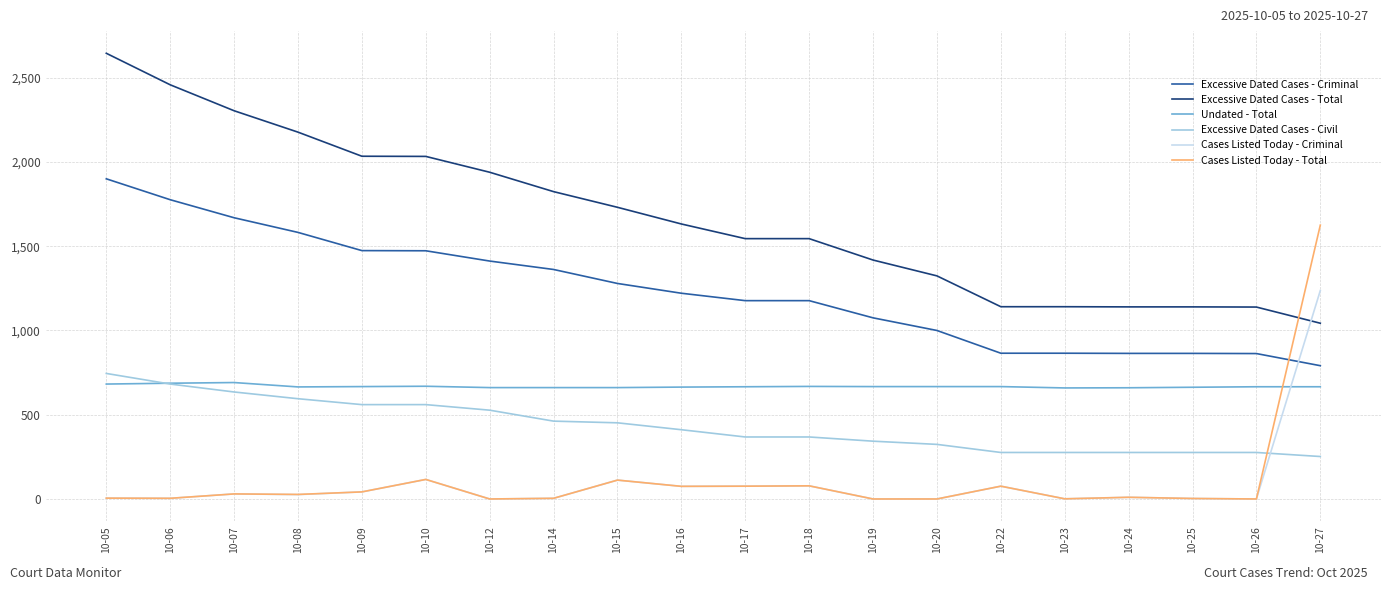

Which category has the highest value across all series?

10-05